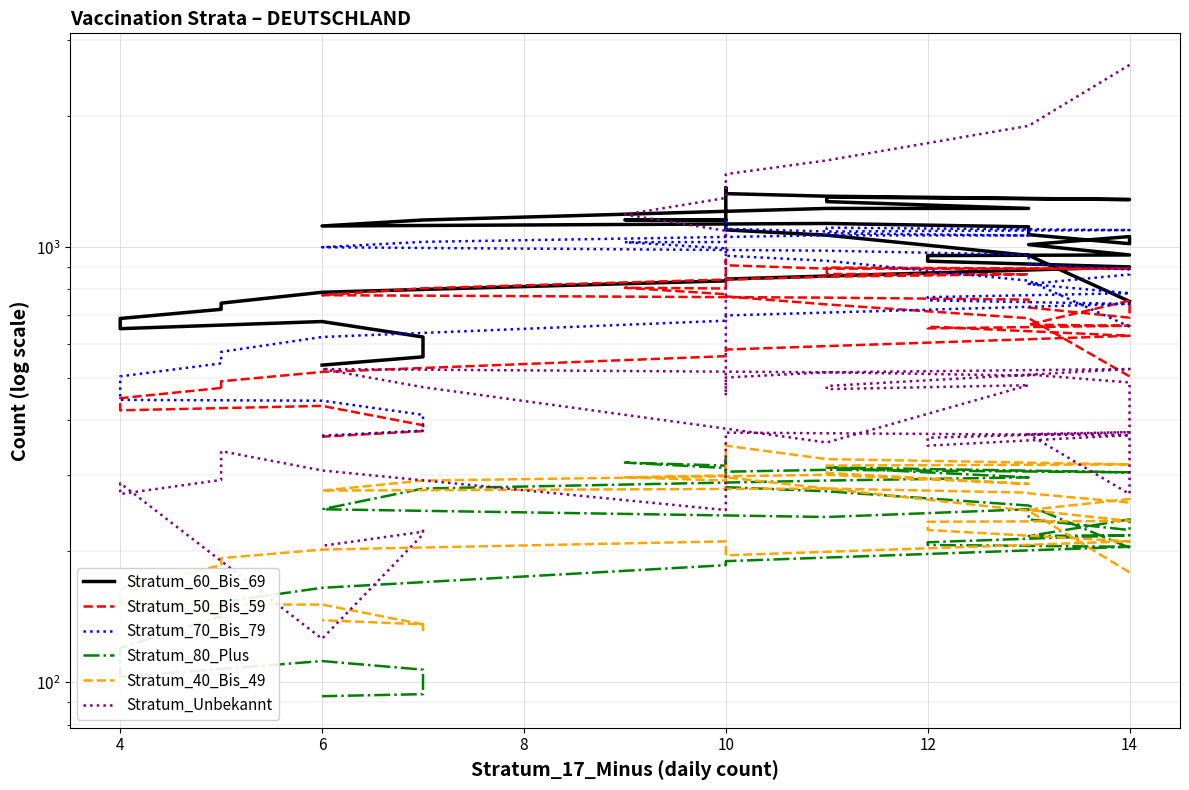

What is the label of the 12th point from the left?

11